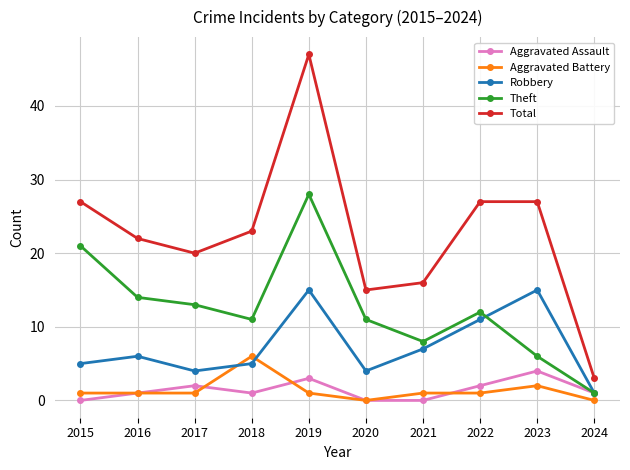

True or false: Theft and Aggravated Battery cross at least once.

False